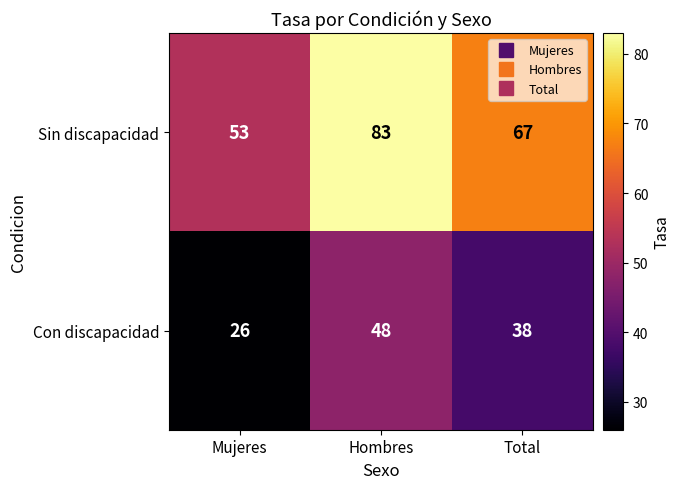

Rank the series at Mujeres from lowest to highest value.

Con discapacidad, Sin discapacidad